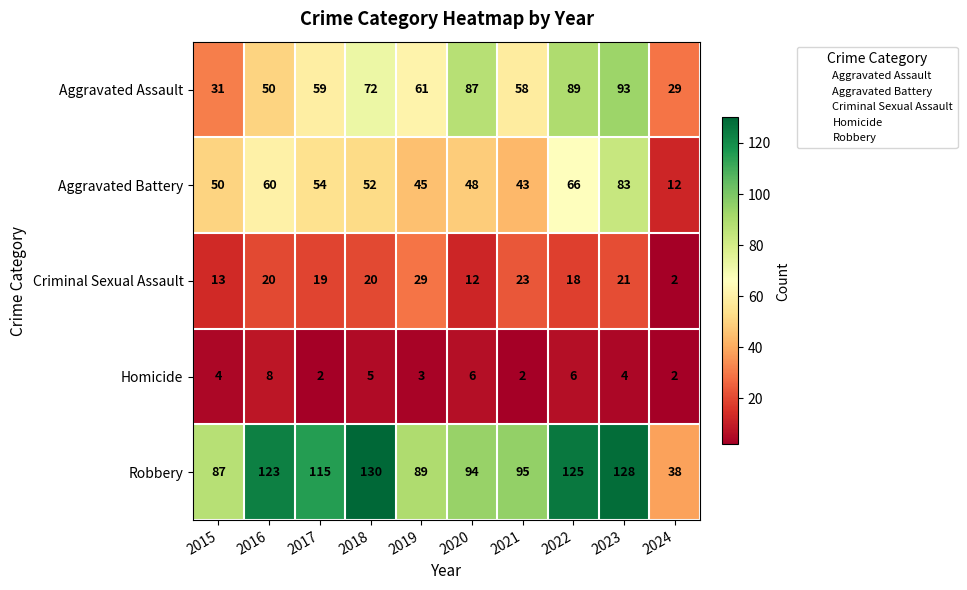

How many data points does each series have?

10